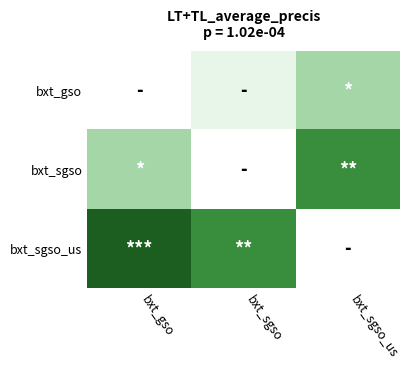

How many data points in bxt_gso are above 0?

1